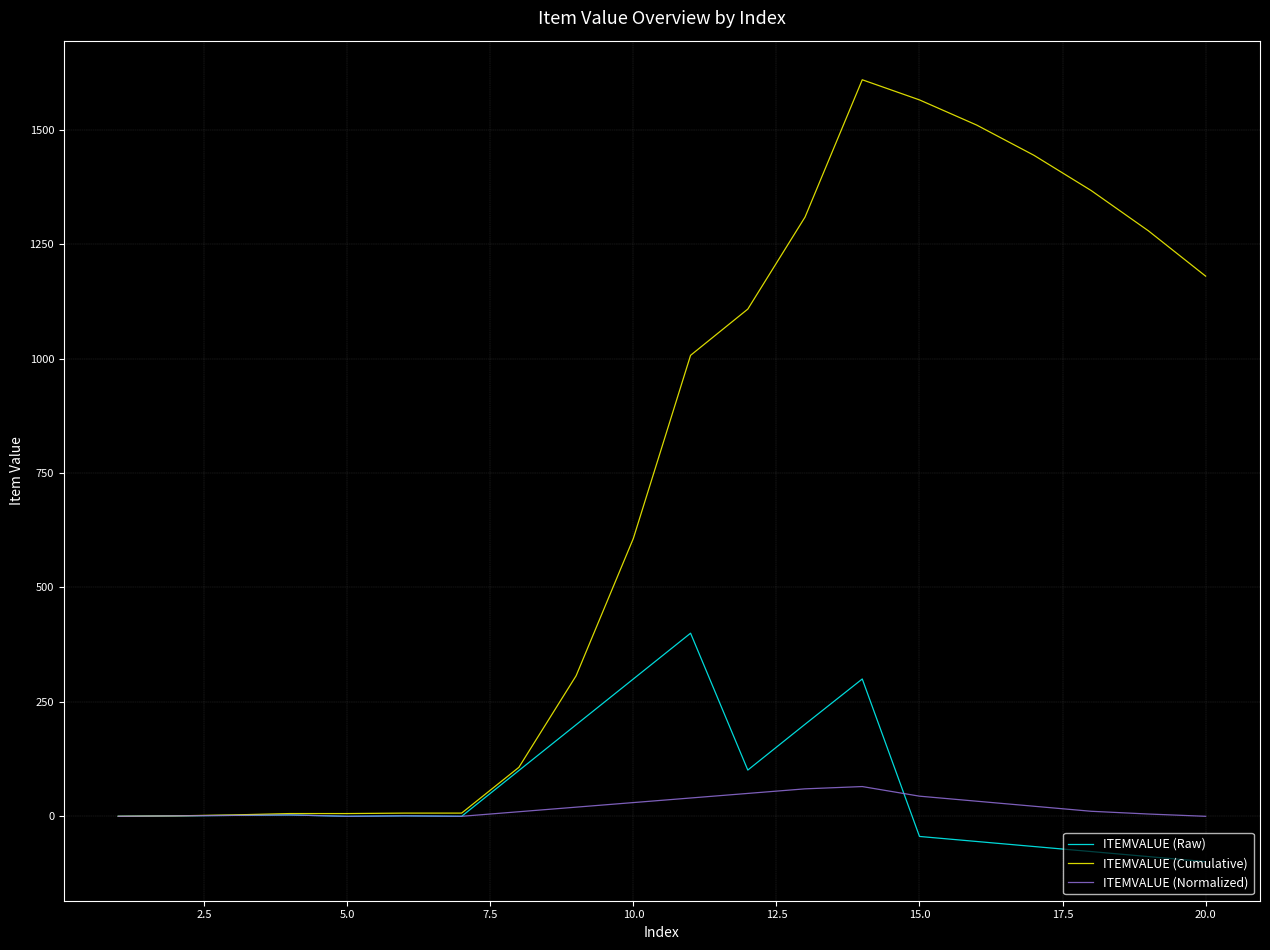

What is the maximum value shown in the chart?

1609